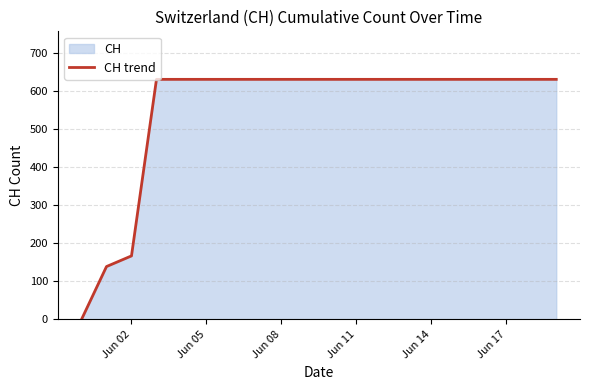

What is the approximate value at Jun 05, to the nearest 10?

630